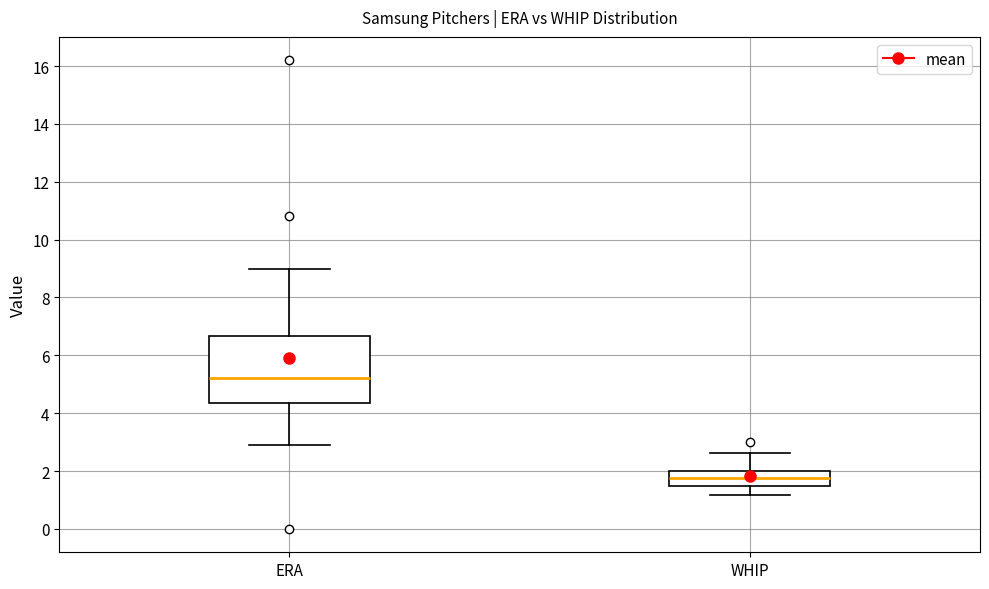

Comparing the boxes themselves (not the whiskers), which one is the tallest?

ERA